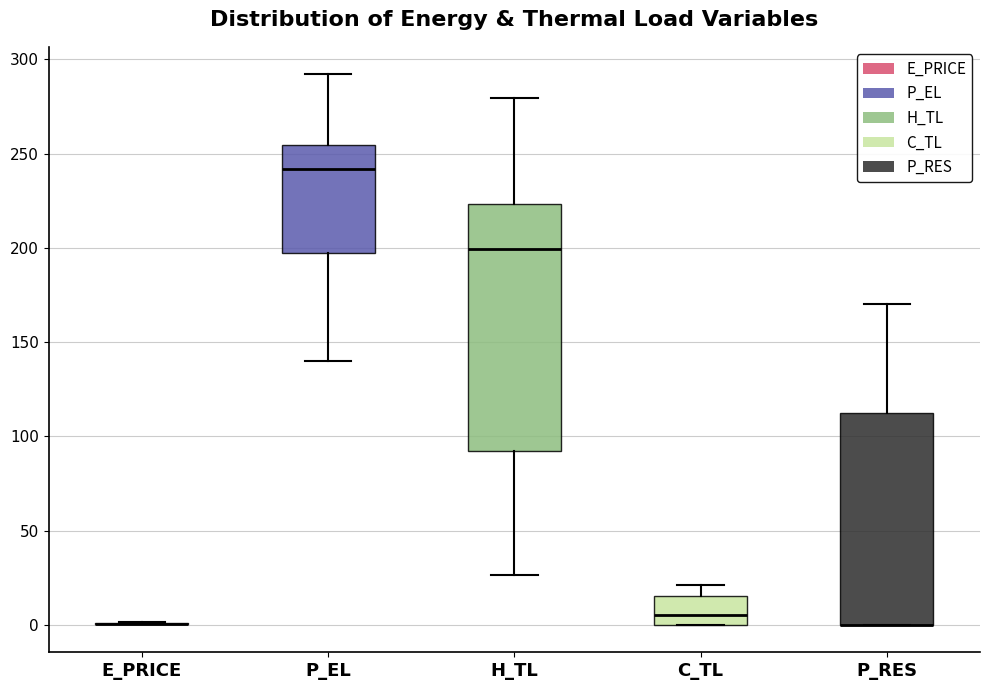

Where is the lower edge of the box for P_RES on the y-axis? The values are not printed on the chart, so give them approximately, as read against the axis.

0